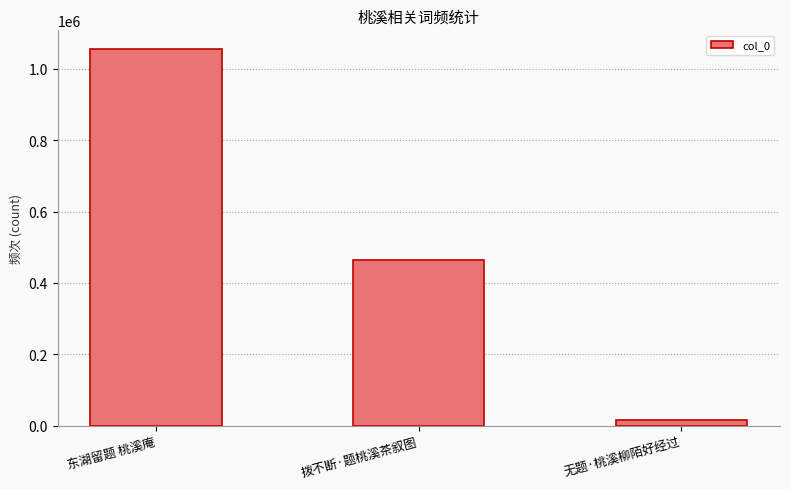

True or false: the data shows 1054799 at 东湖留题 桃溪庵.

True